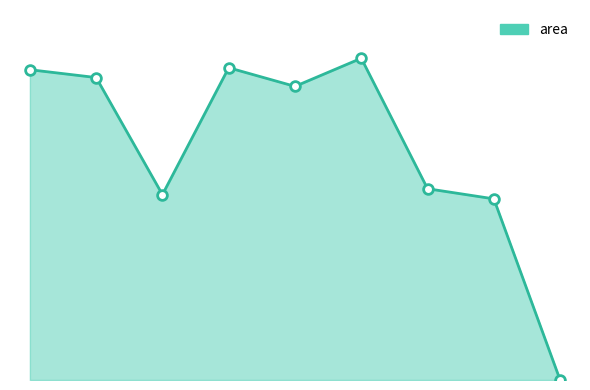

Does the chart display data point markers on the line(s)?

No